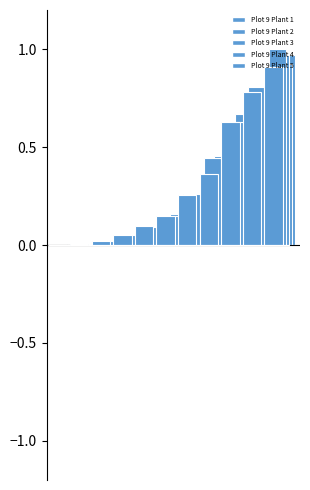

Reading left to right, list all the values displayed in this chart.

Plot 9 Plant 1: 0.0	0.0	0.0	0.1	0.1	0.1	0.3	0.4	0.6	0.8	0.9
Plot 9 Plant 2: 0.0	0.0	0.0	0.0	0.1	0.2	0.3	0.4	0.6	0.8	1.0
Plot 9 Plant 3: 0.0	0.0	0.0	0.0	0.1	0.1	0.2	0.4	0.6	0.7	1.0
Plot 9 Plant 4: 0.0	0.0	0.0	0.1	0.1	0.2	0.3	0.5	0.7	0.8	0.9
Plot 9 Plant 5: 0.0	0.0	0.0	0.0	0.1	0.1	0.3	0.4	0.7	0.8	1.0